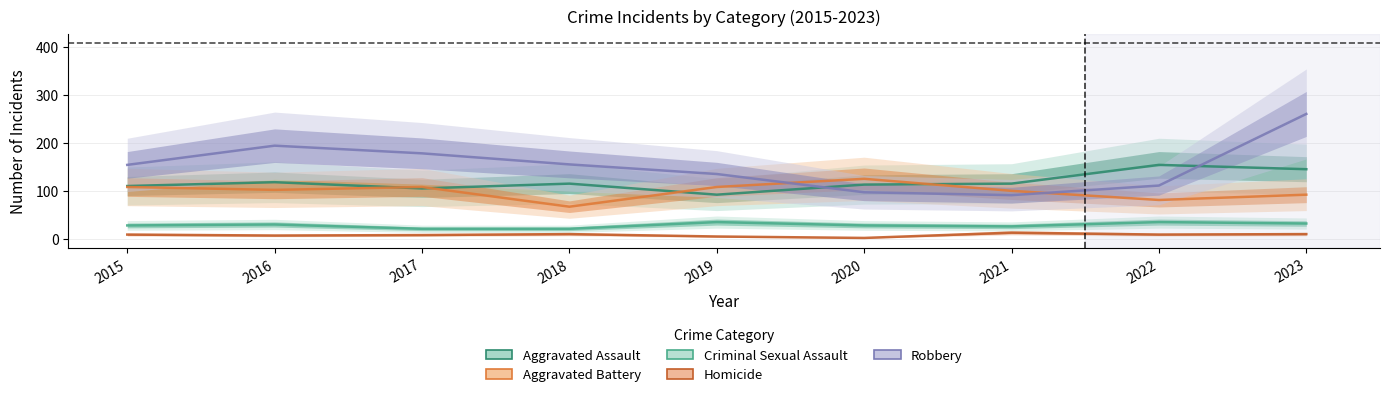

True or false: Robbery has a value of 69 at 2015.

False